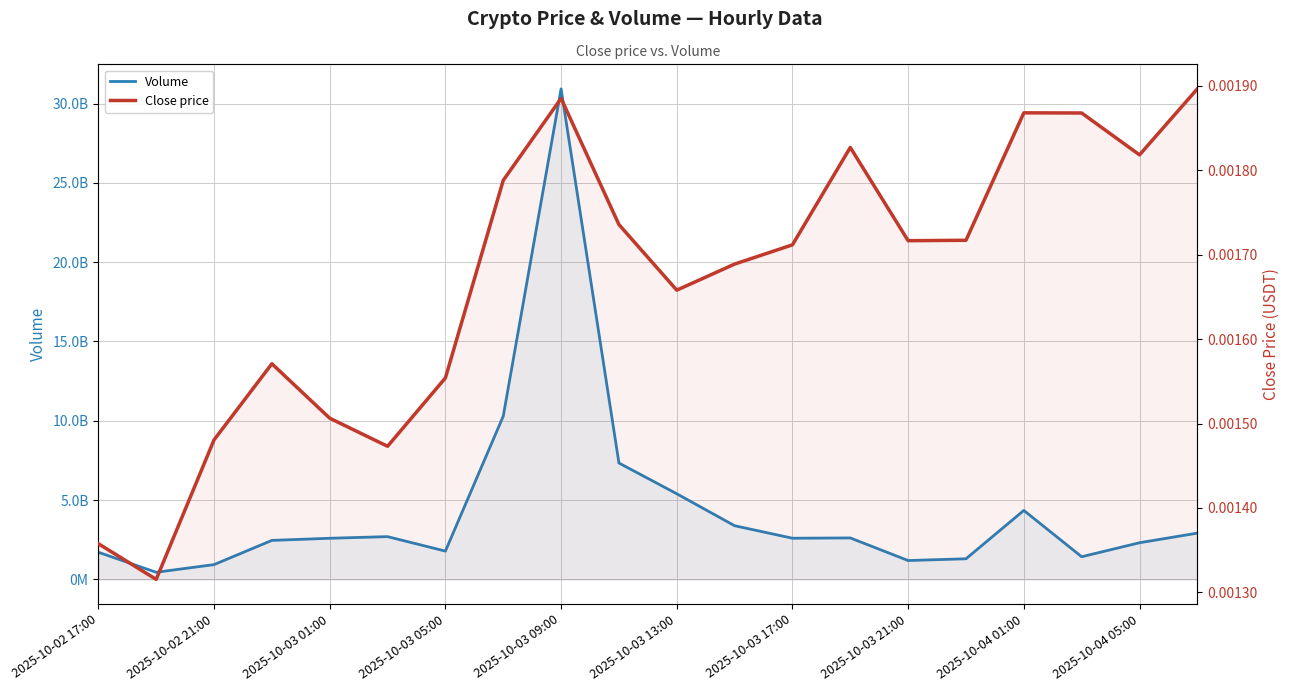

List the series in order of their overall mean, lowest first.

Close price, Volume